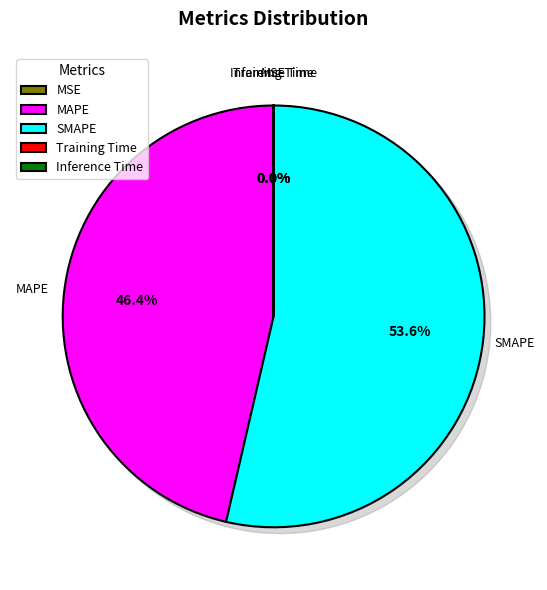

Which slice represents more than half of the pie?

SMAPE